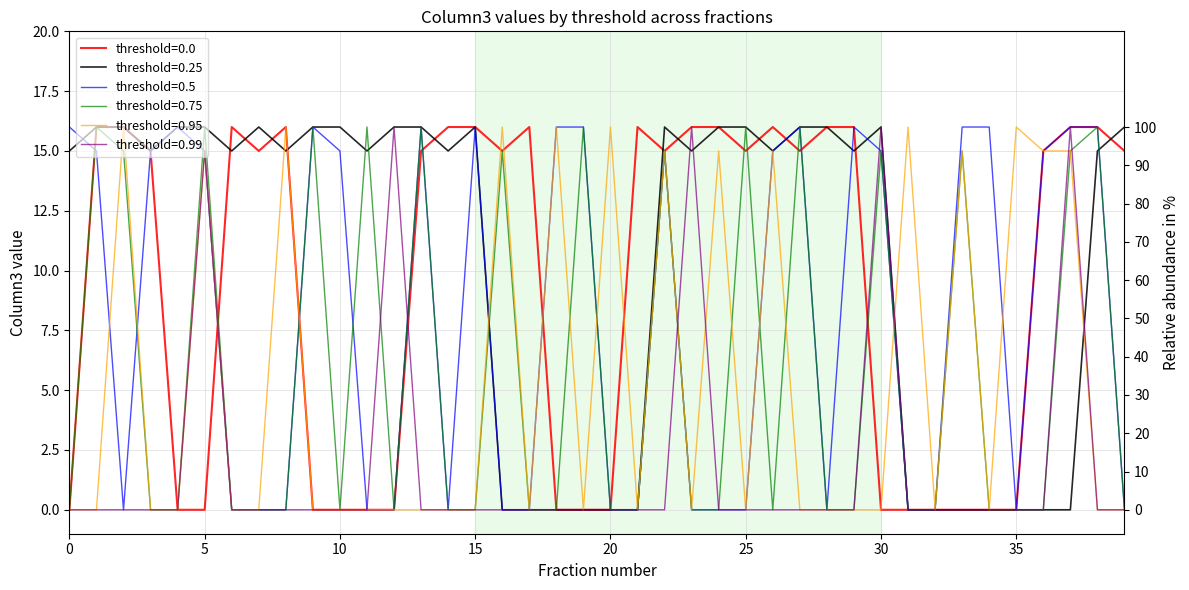

Which has a higher value, 6 or 27?

6